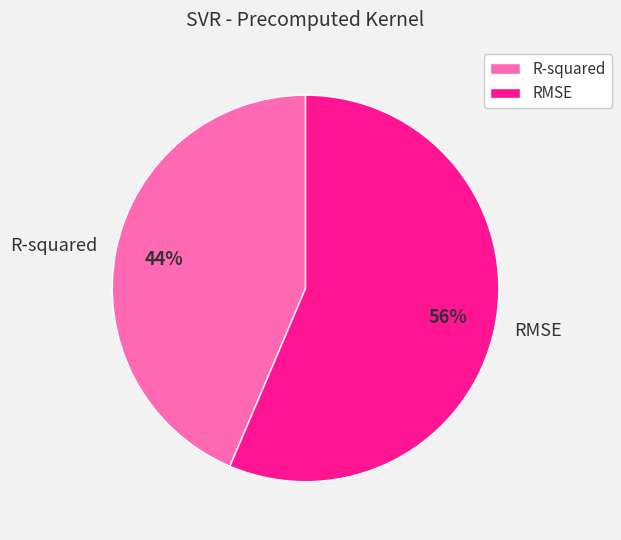

To the nearest percent, what is the average slice percentage?

50%